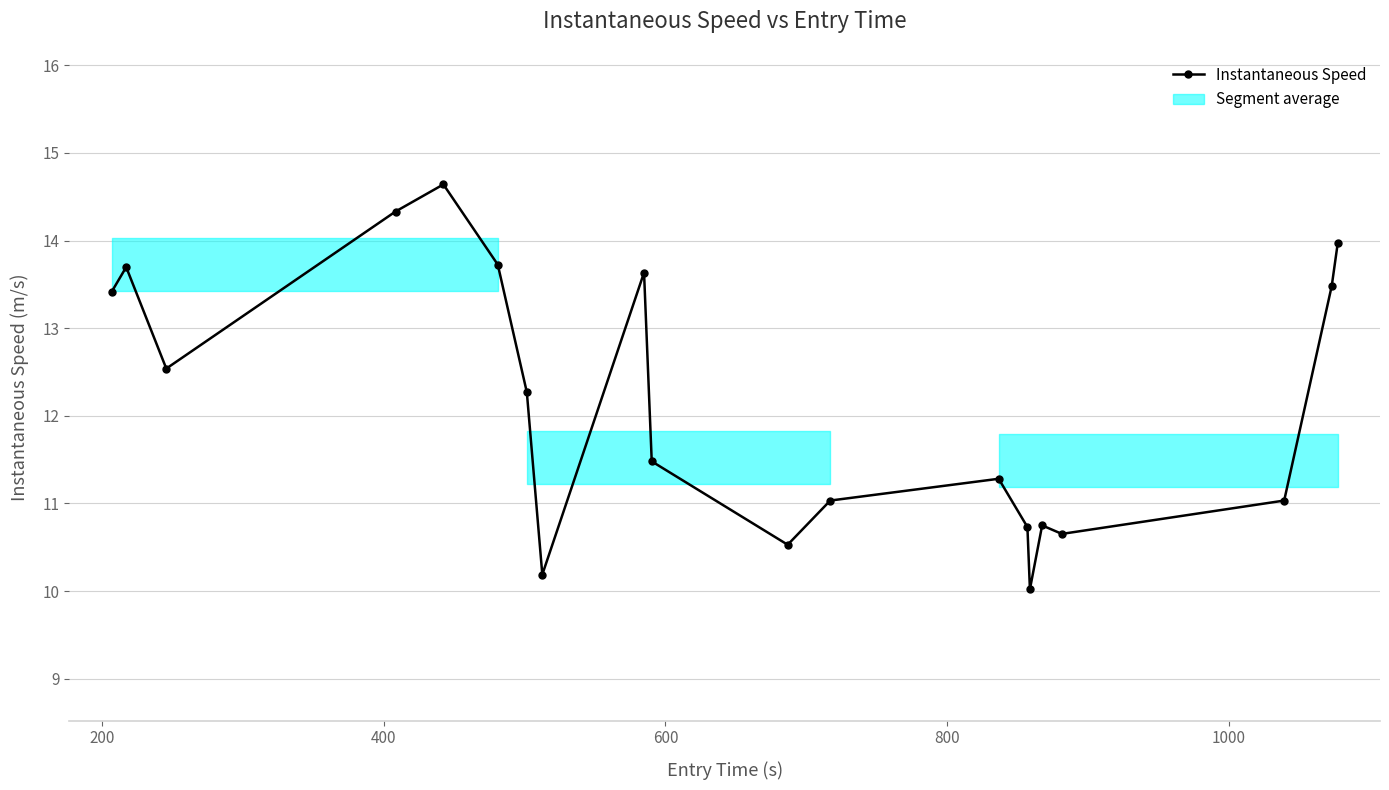

What is the difference between the maximum and minimum values?

4.6